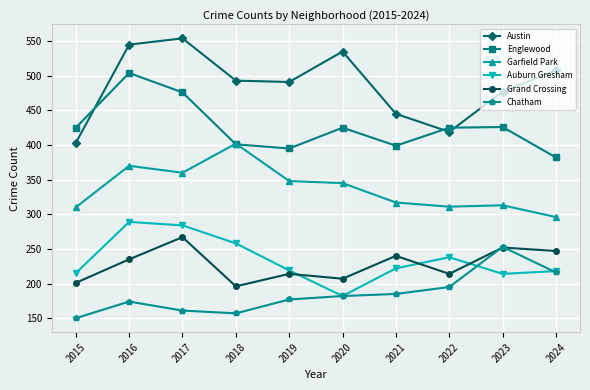

What is the minimum value for Garfield Park?

296